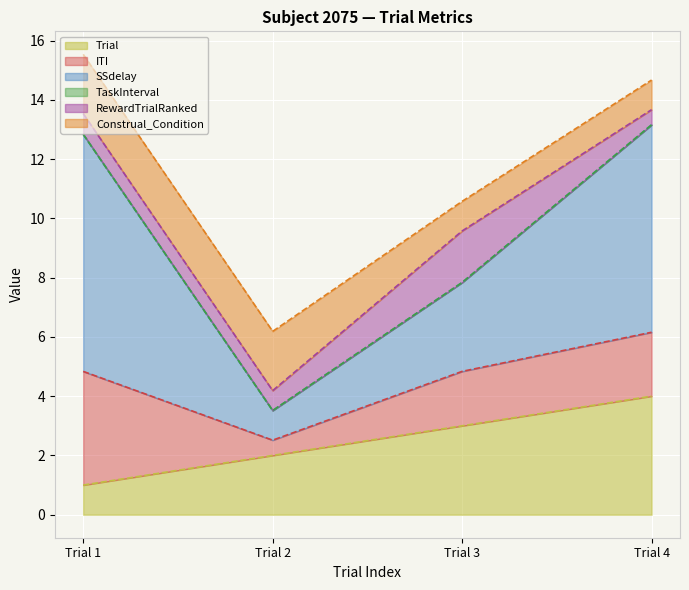

What is the value of the RewardTrialRanked point at the 3rd from the left?

1.7